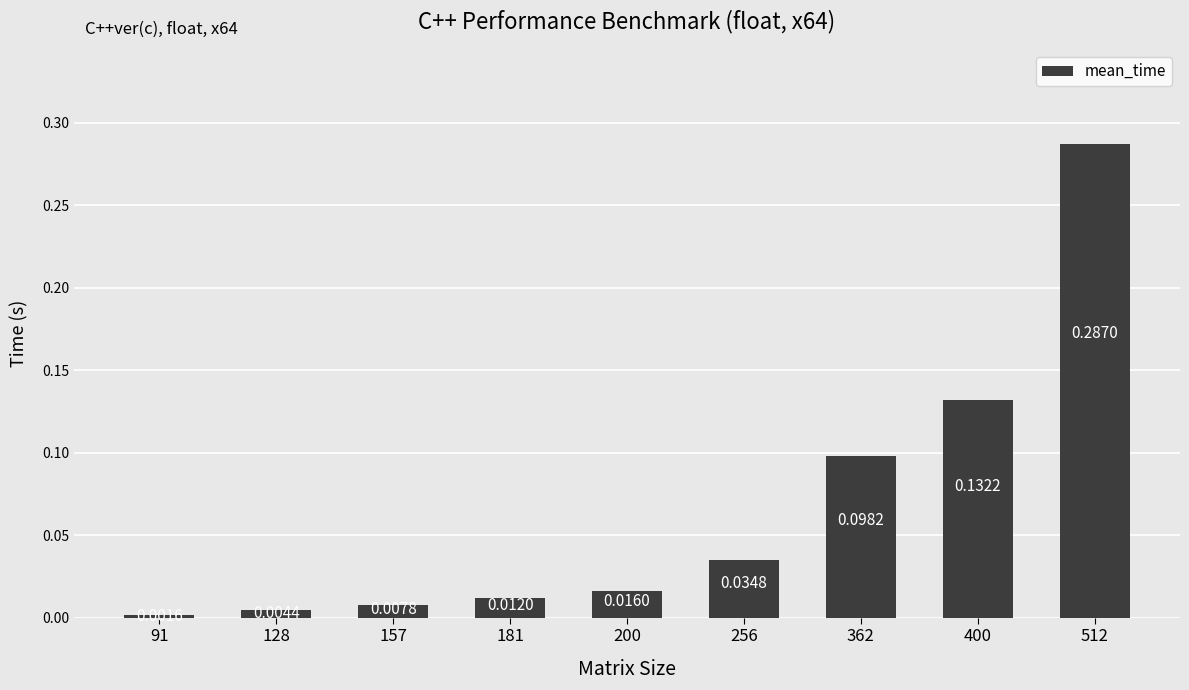

At which category does the chart reach its peak across all series?

512